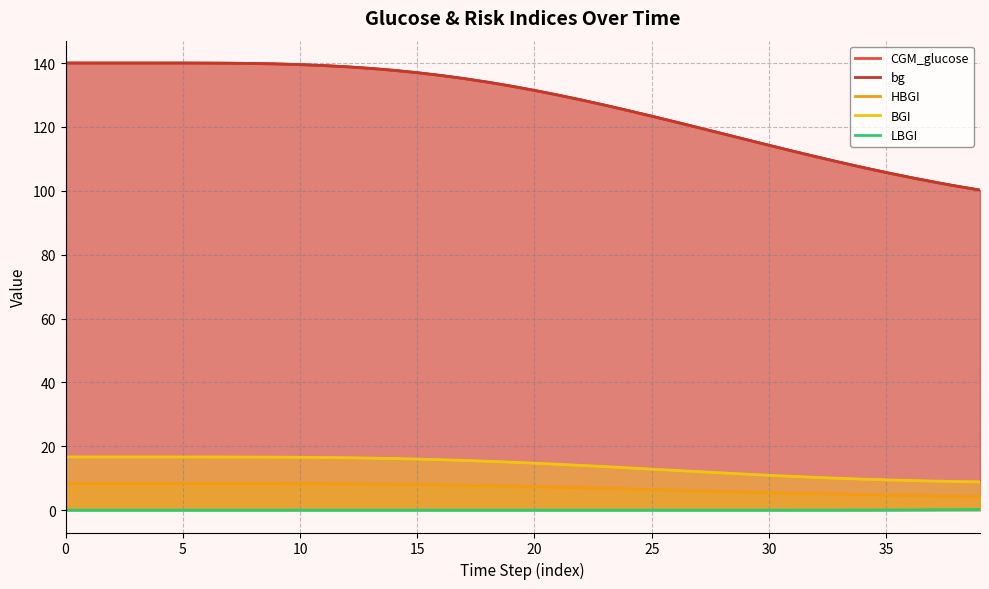

What is the difference between the maximum and minimum values in the BGI series?

7.8